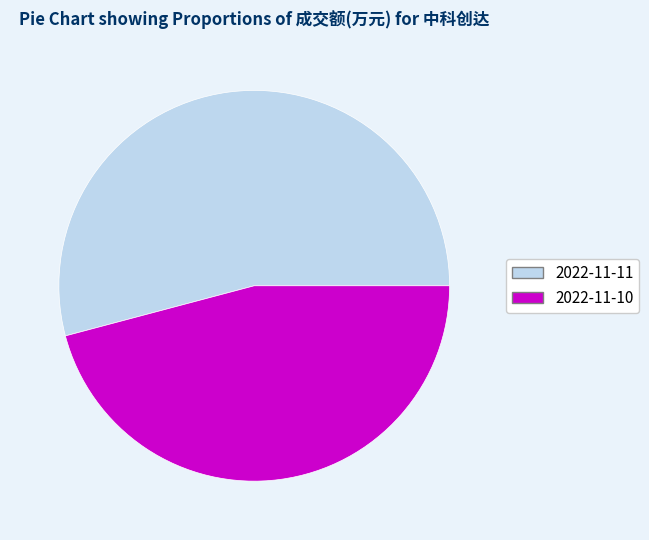

Count the number of slices in the pie.

2